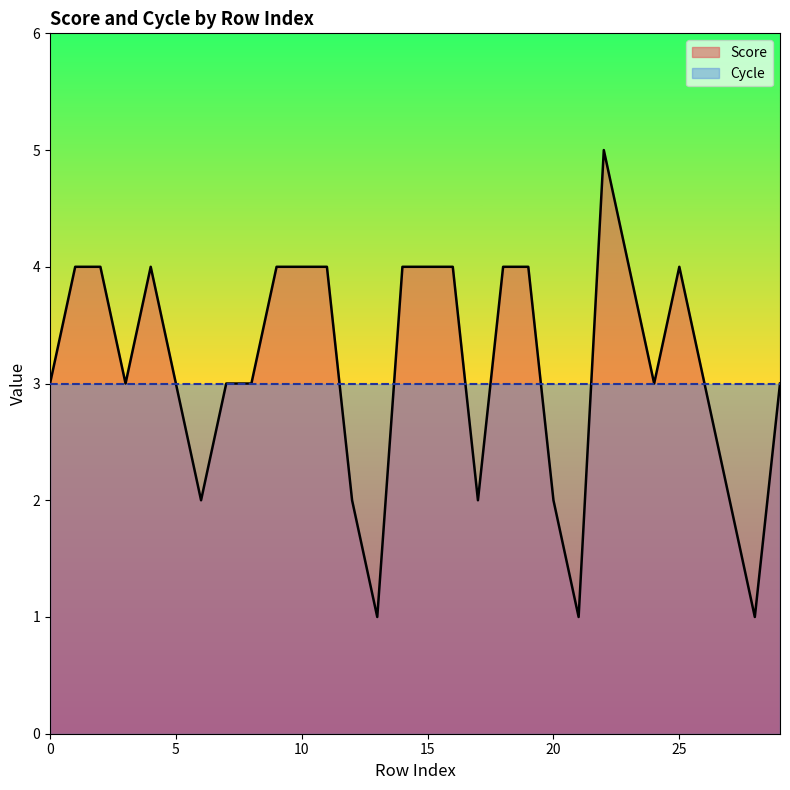

Between 5 and 25, which is larger?

25